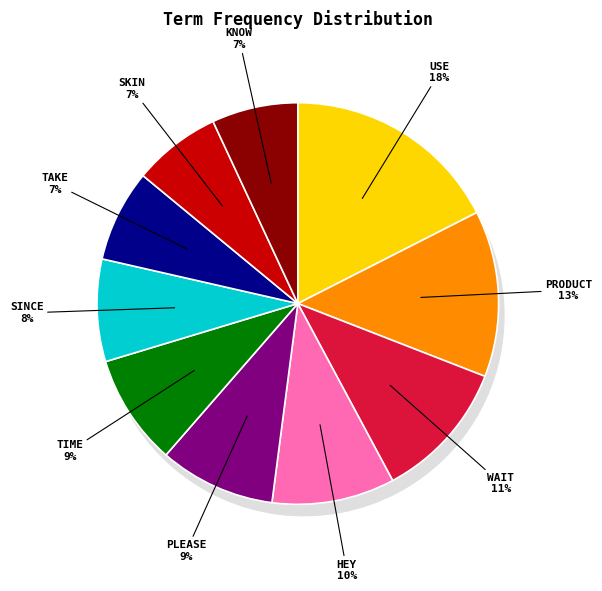

To the nearest percent, what is the difference between the time and wait slice percentages?

2%